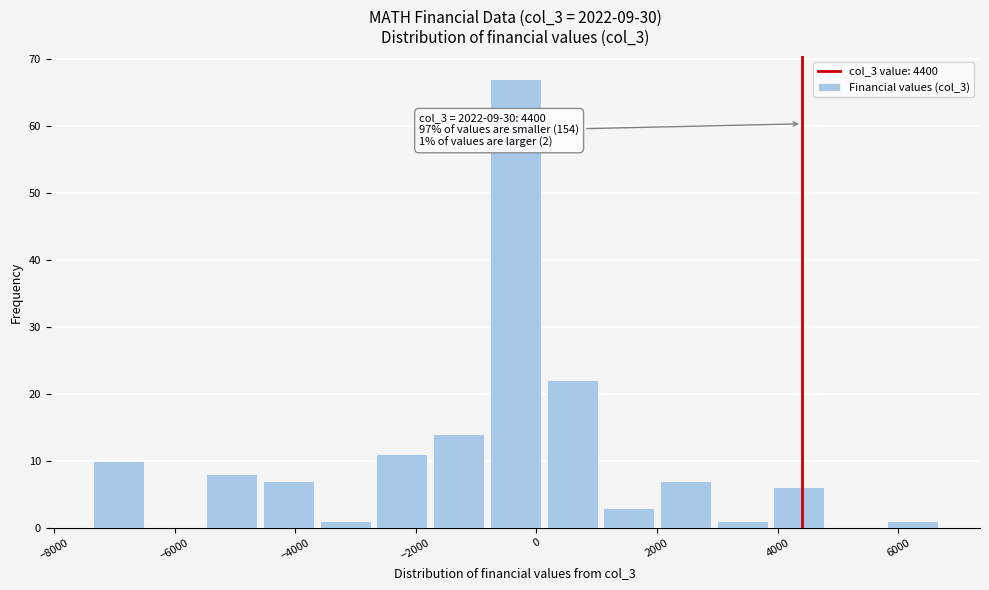

Which range on the x-axis has the tallest bar?

-820 to 120